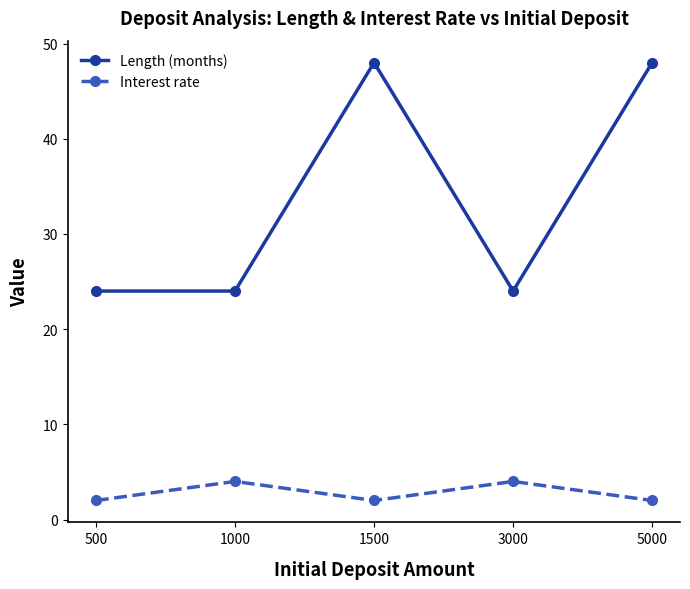

List the series in order of their peak value, lowest first.

Interest rate, Length (months)